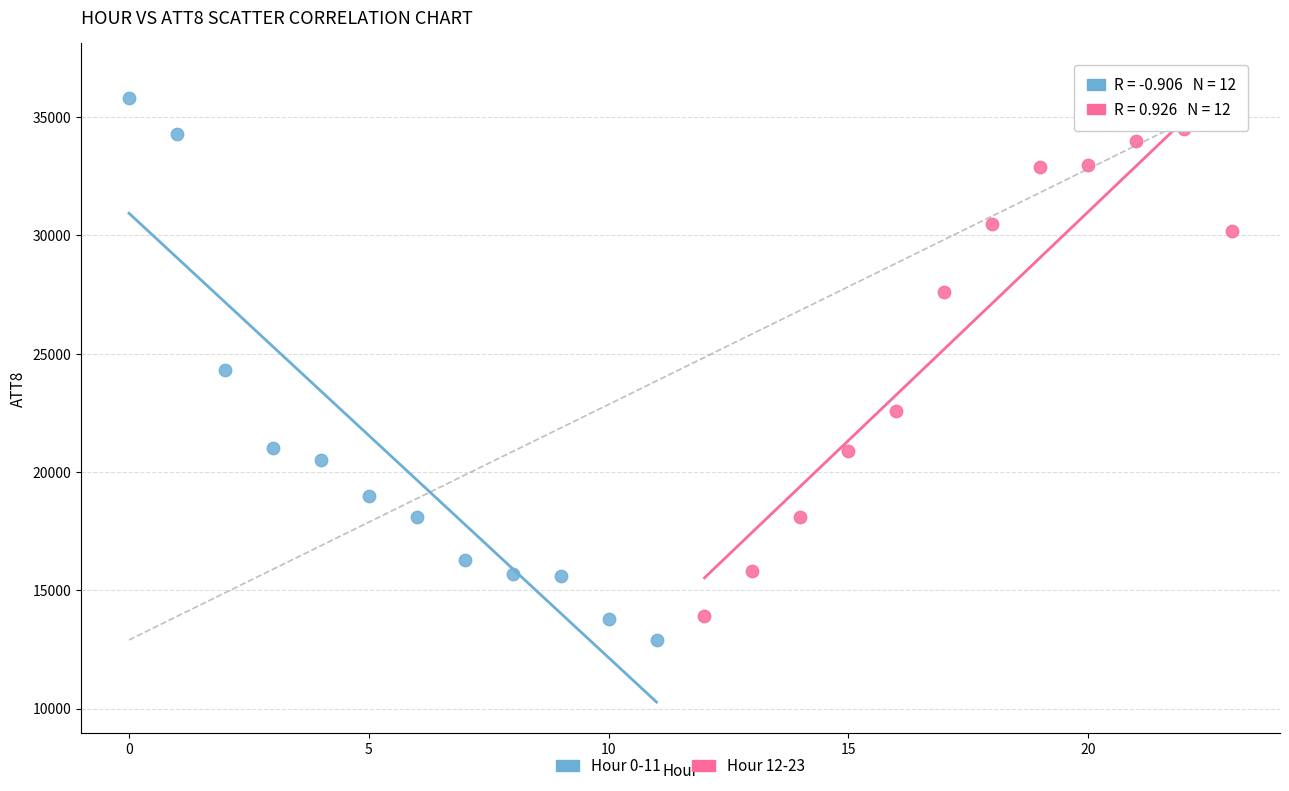

Which series reaches the maximum Y coordinate?

Hour 0-11